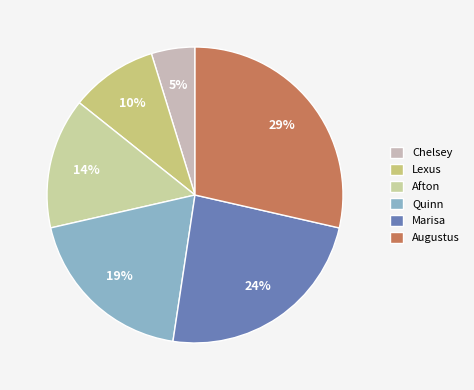

Rank the categories by value from lowest to highest.

Chelsey, Lexus, Afton, Quinn, Marisa, Augustus